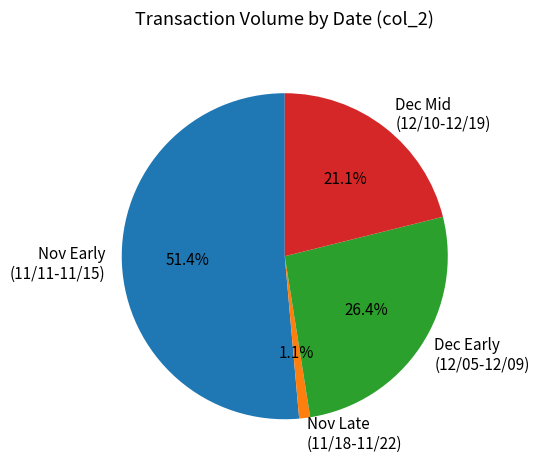

What is the largest slice in the pie chart?

Nov Early (11/11-11/15)